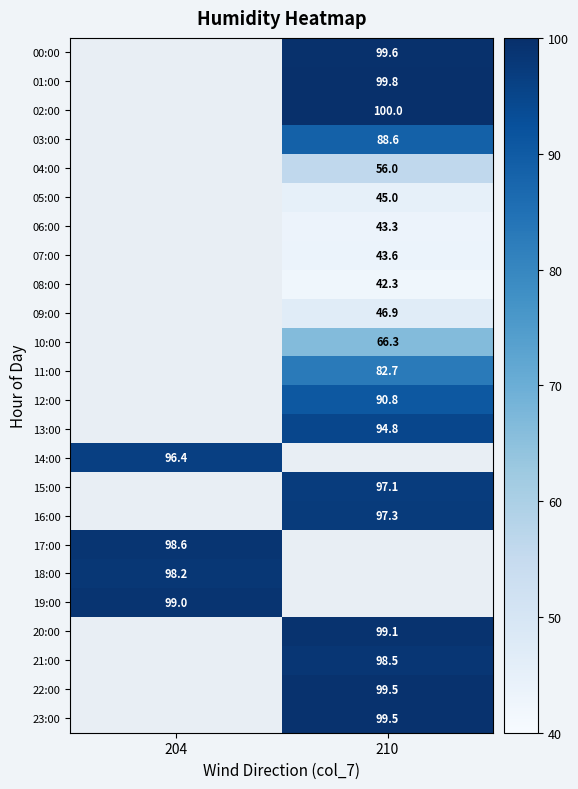

What is the maximum value shown in the chart?

100.0